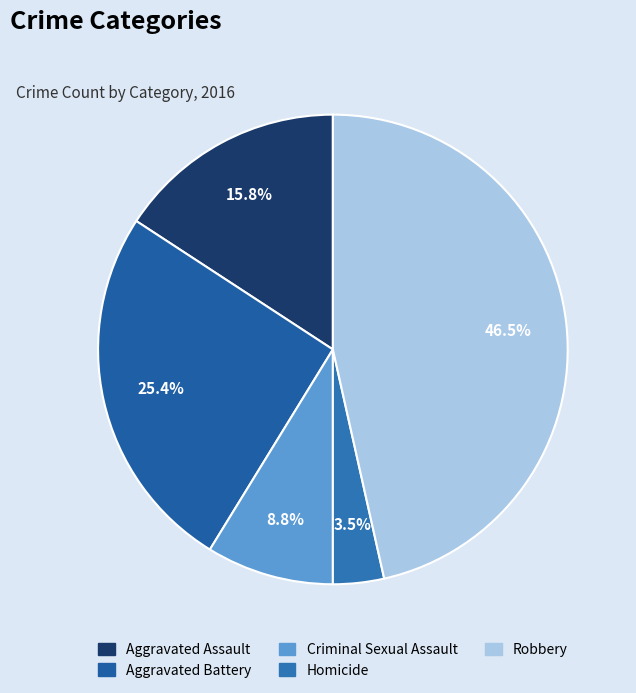

Is there a majority slice in this chart?

No